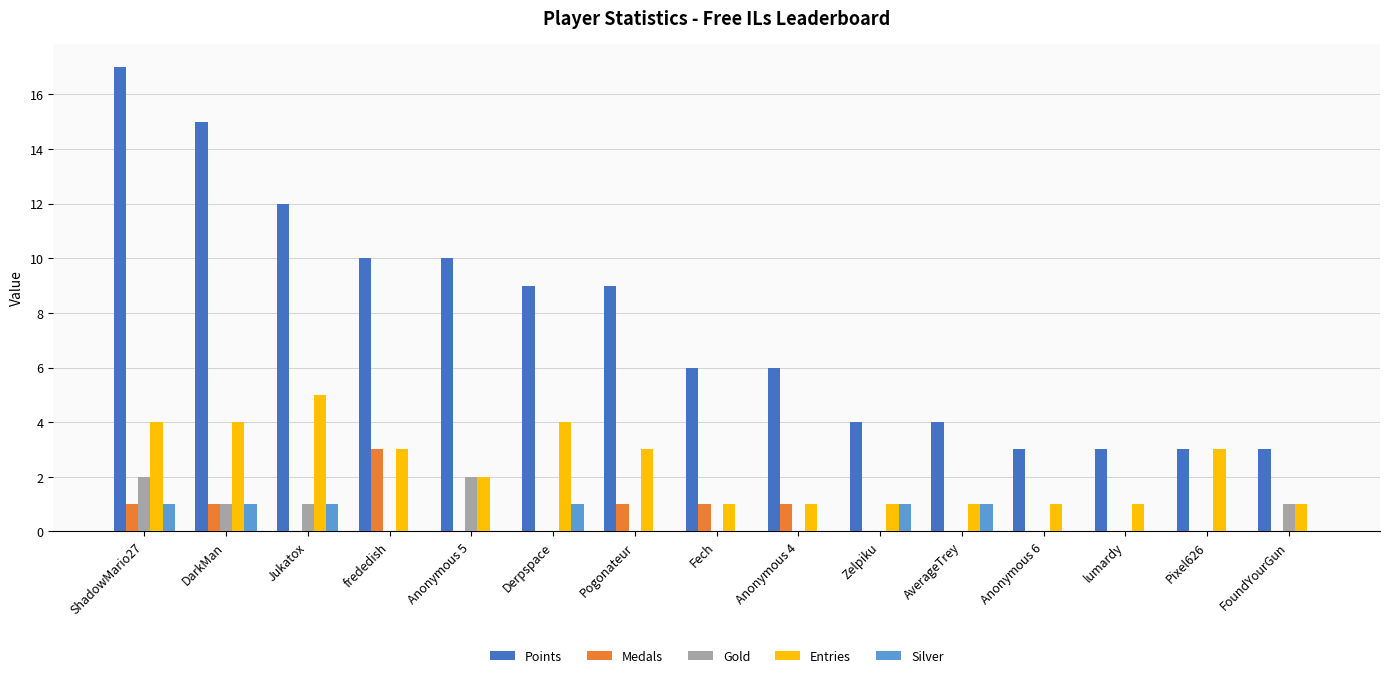

The Gold series shows 2 at Anonymous 5. True or false?

True